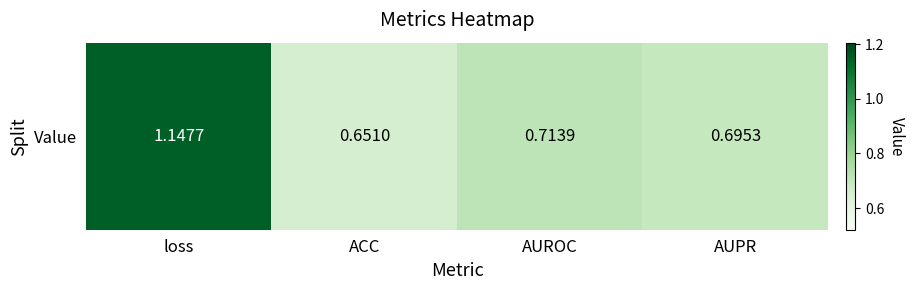

How many values are between 0 and 1?

3